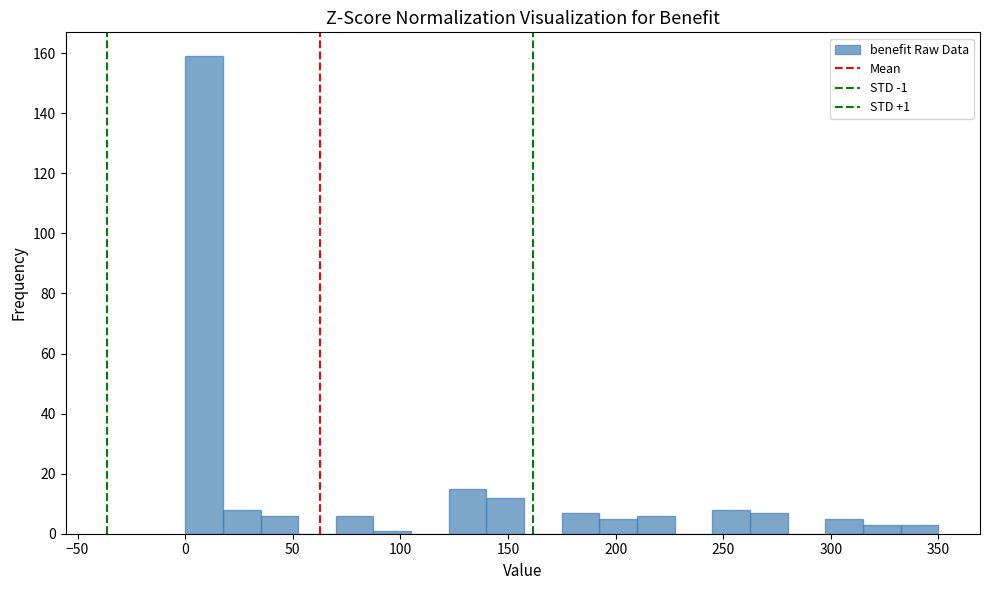

Around what value on the x-axis is the tallest bar? Give the approximate position of its centre, as read against the axis.

10